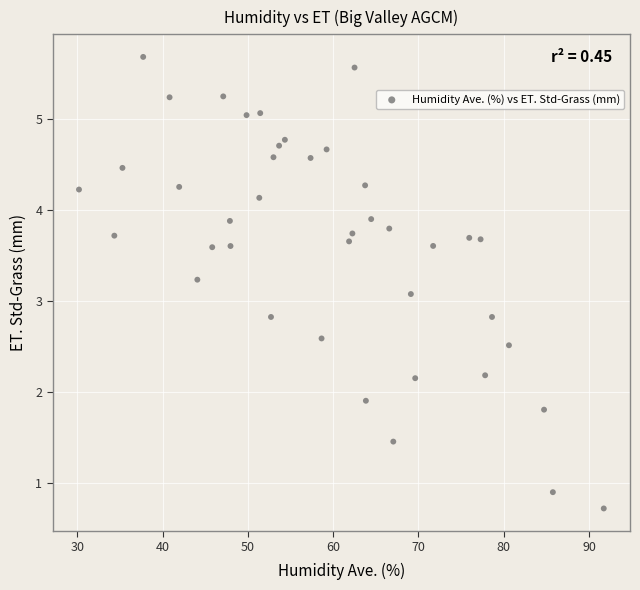

What Y value in the scatter plot is closest to 3?

3.1